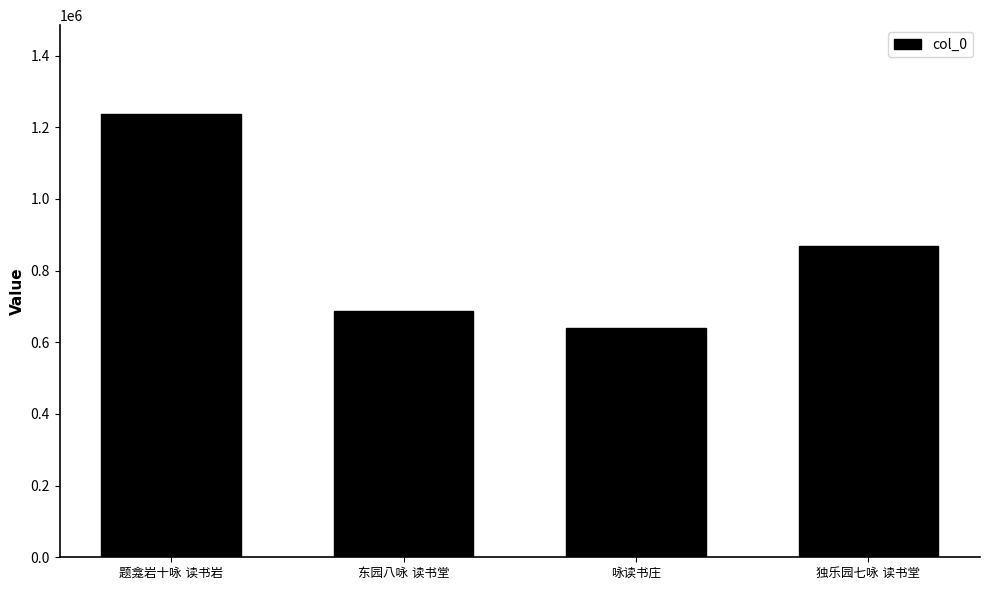

How many values are below 870142?

2